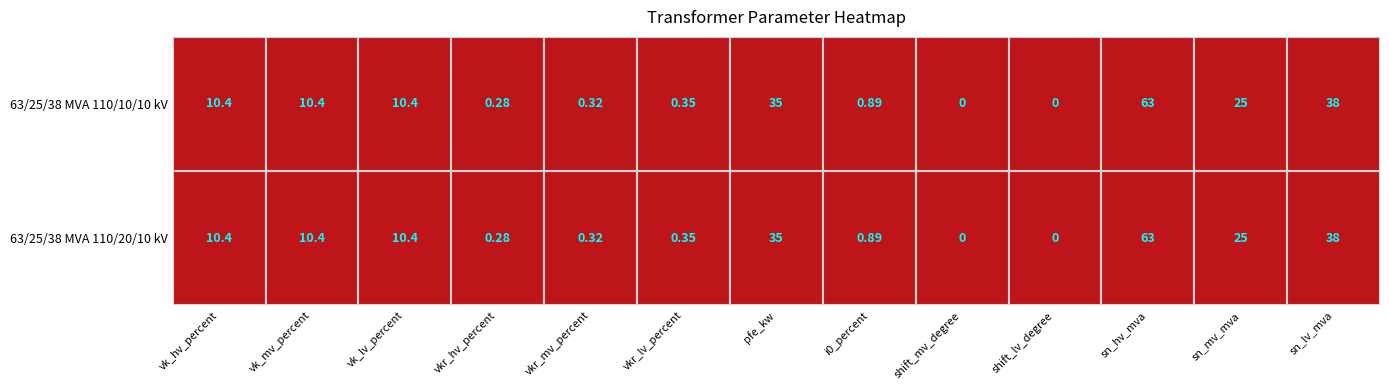

What is the difference between the maximum and minimum values in the 63/25/38 MVA 110/20/10 kV series?

63.0